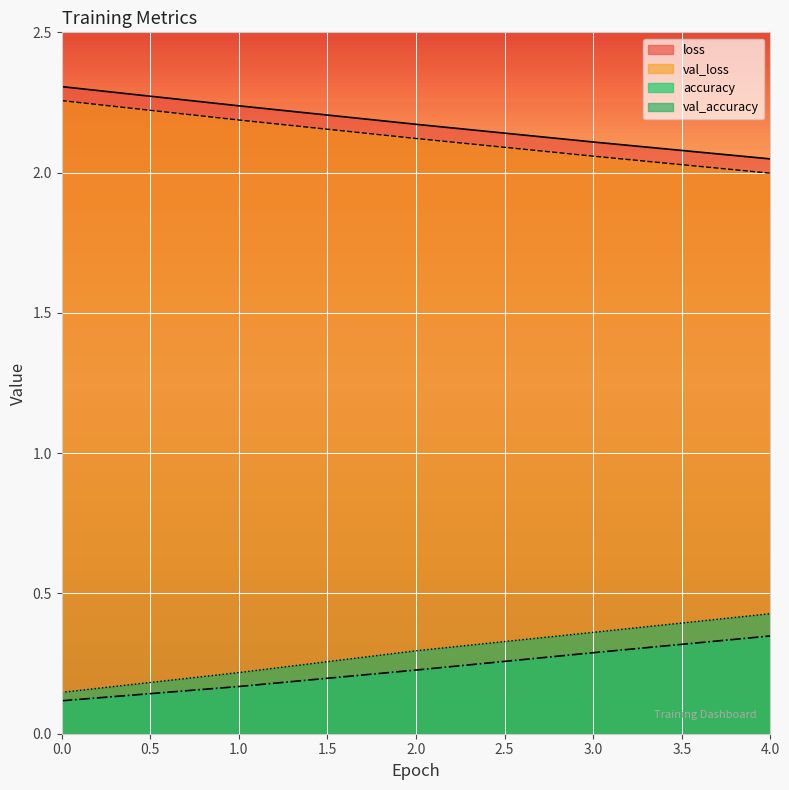

What is the difference between the val_accuracy values at 2 and 3?

0.1